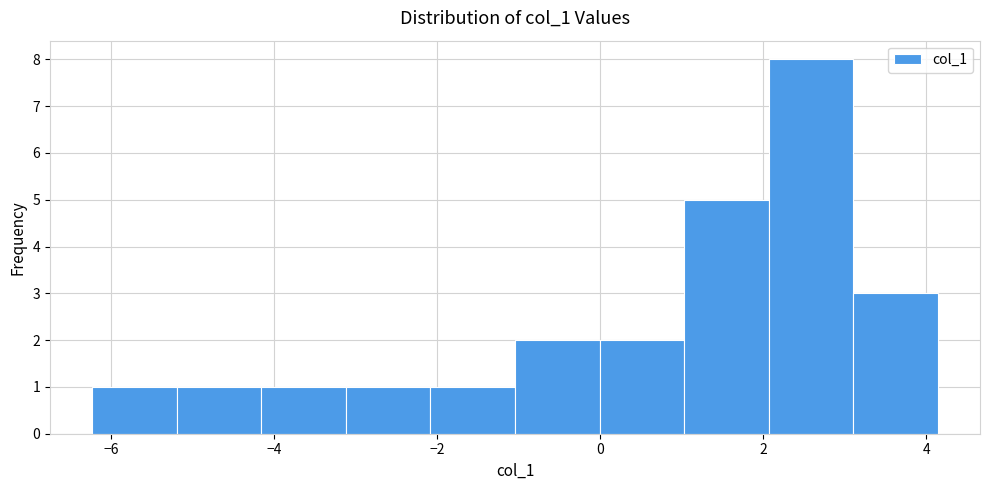

How tall is the bar that spans -6.2 to -5.2 on the x-axis? Neither the bar edges nor the heights are printed on the chart, so give them approximately, as read against the axes.

1